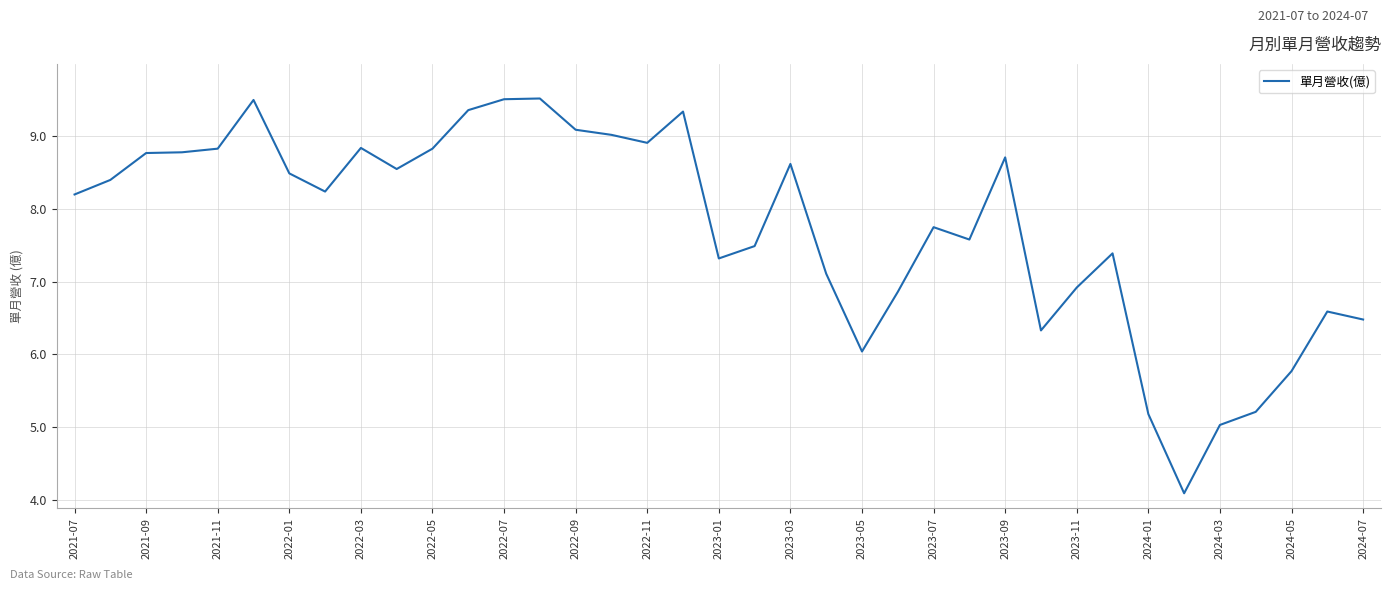

What is the greatest value displayed?

9.5